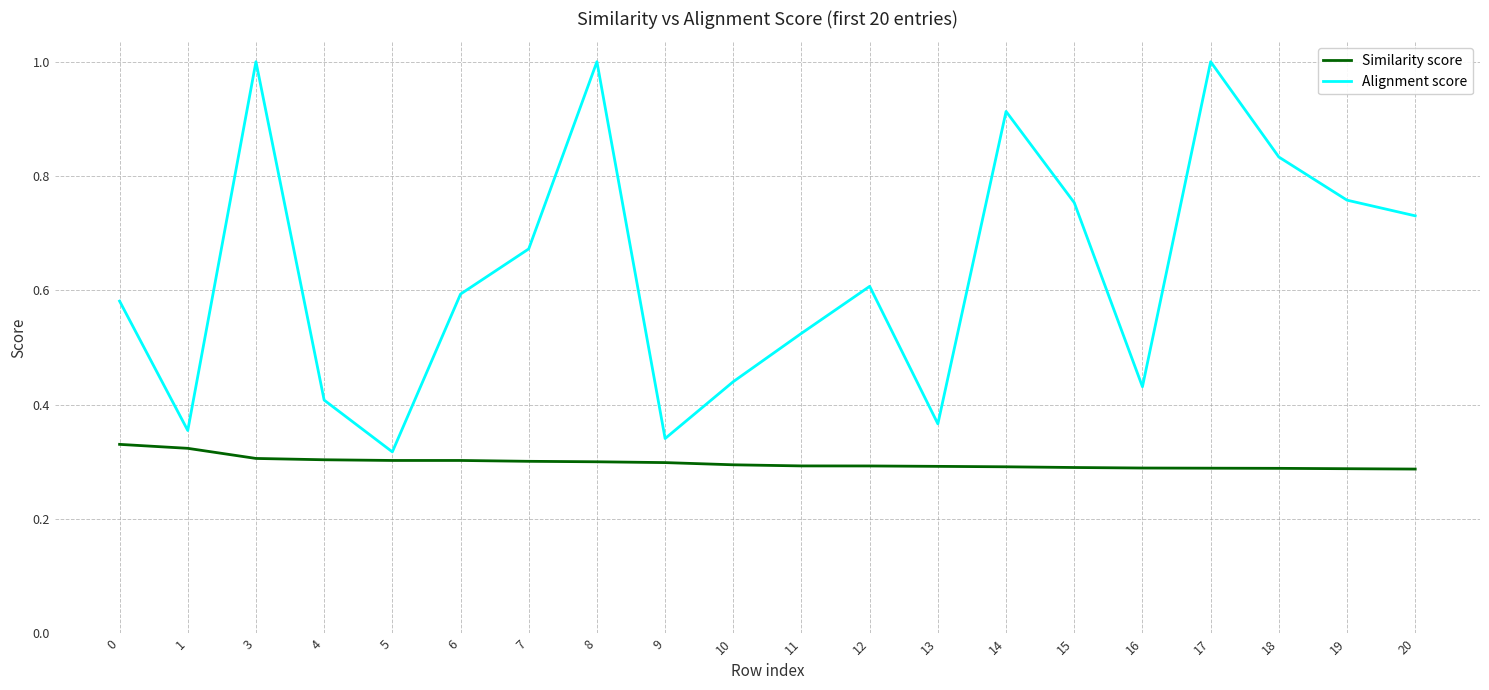

Count the Alignment score values in the range 0 to 1.

20